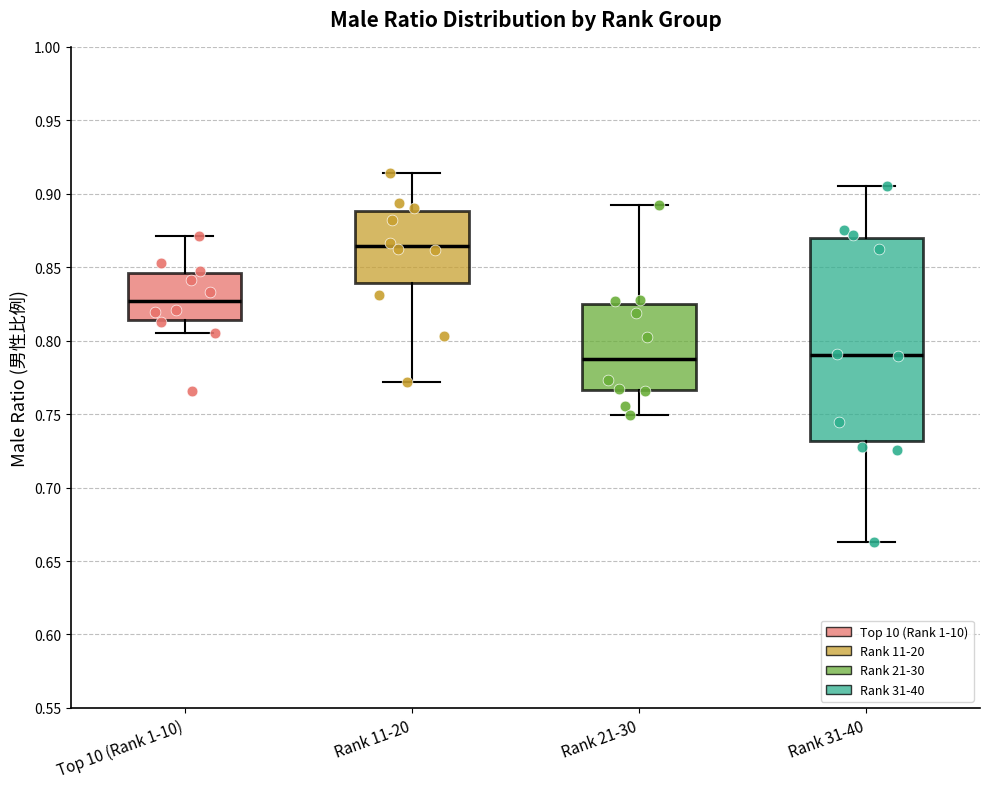

Which box is the tallest, from its lower edge to its upper edge?

Rank 31-40